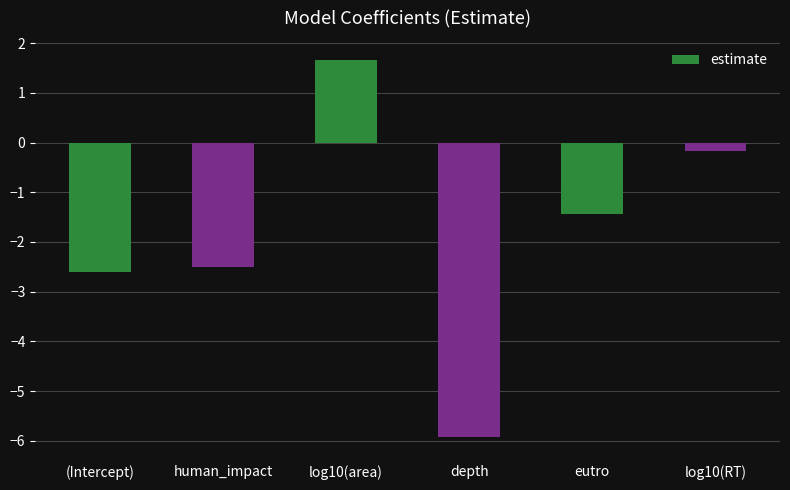

Reading right to left, list all the values displayed in this chart.

-0.2	-1.4	-5.9	1.7	-2.5	-2.6